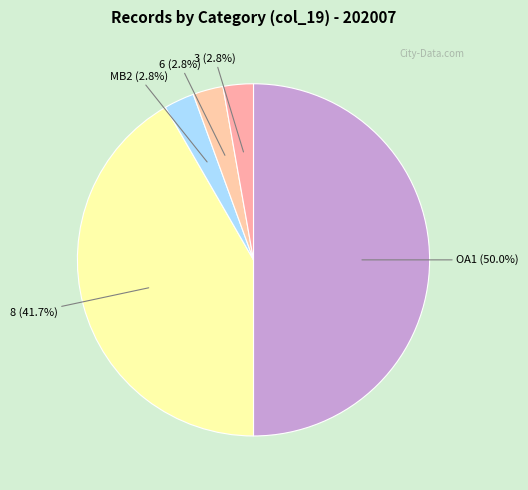

What percentage is NOT represented by OA1?

50.0%